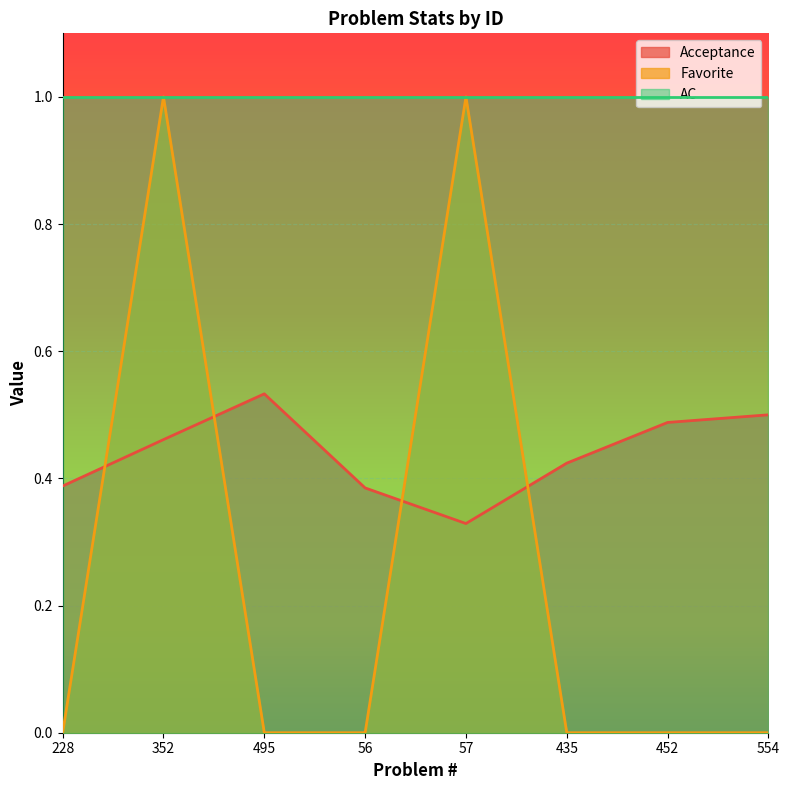

Between which two adjacent categories do Acceptance and Favorite first intersect?

228 and 352